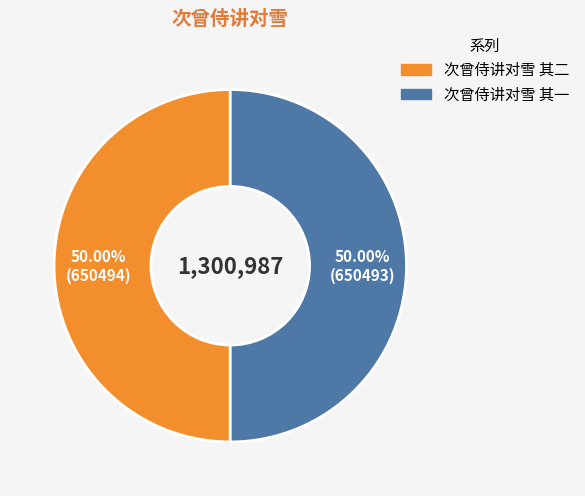

Do 次曾侍讲对雪 其一 and 次曾侍讲对雪 其二 together represent more than half of the pie?

Yes